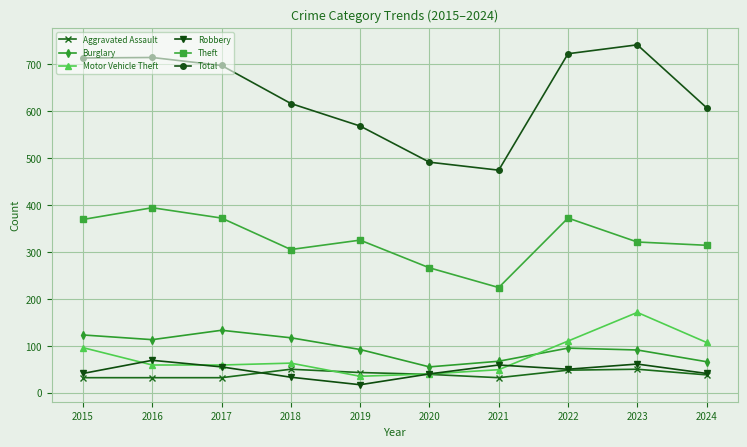

Between 2019 and 2021, which series saw the biggest shift?

Theft